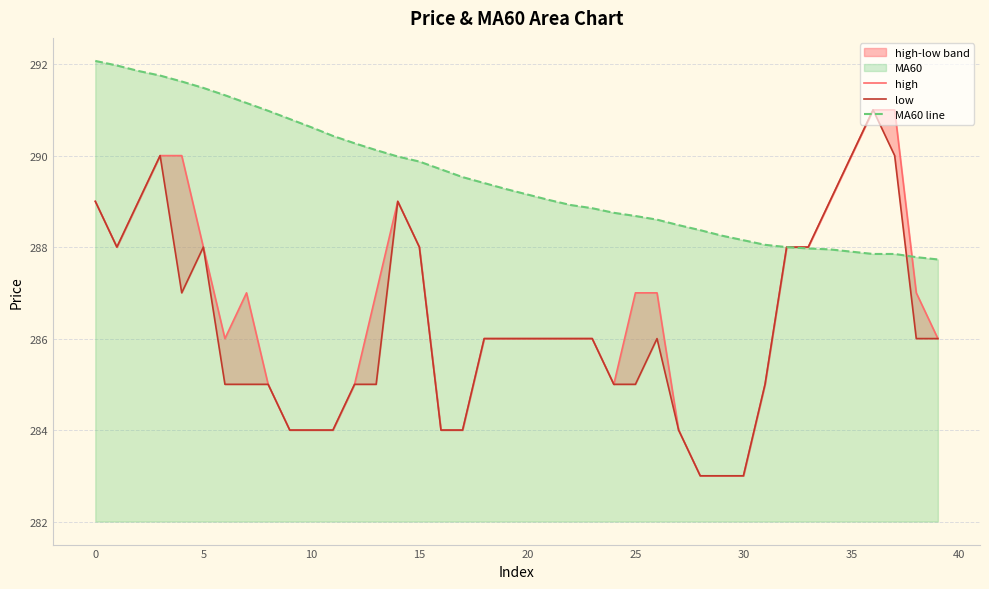

What is the minimum value for MA60 line?

287.7